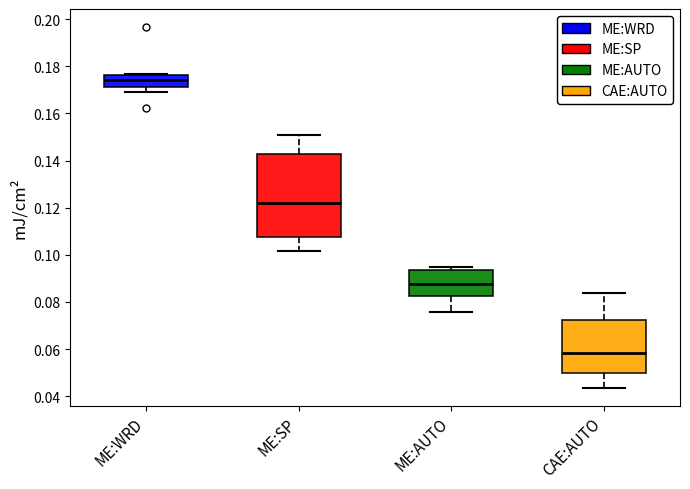

Reading left to right, read every box against the y-axis: the position of its median line, the range the box covers, and the ends of its whiskers. The values are not printed on the chart, so give them approximately, as read against the axis.

ME:WRD: median 0.174, box 0.172 to 0.176, whiskers 0.170 to 0.176
ME:SP: median 0.122, box 0.108 to 0.142, whiskers 0.102 to 0.150
ME:AUTO: median 0.088, box 0.082 to 0.094, whiskers 0.076 to 0.094 (just above the box's upper edge)
CAE:AUTO: median 0.058, box 0.050 to 0.072, whiskers 0.044 to 0.084